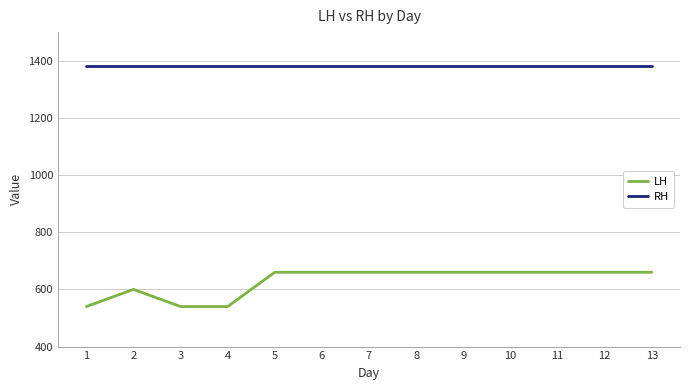

Is the value of LH at 5 greater than the value of RH at 12?

No